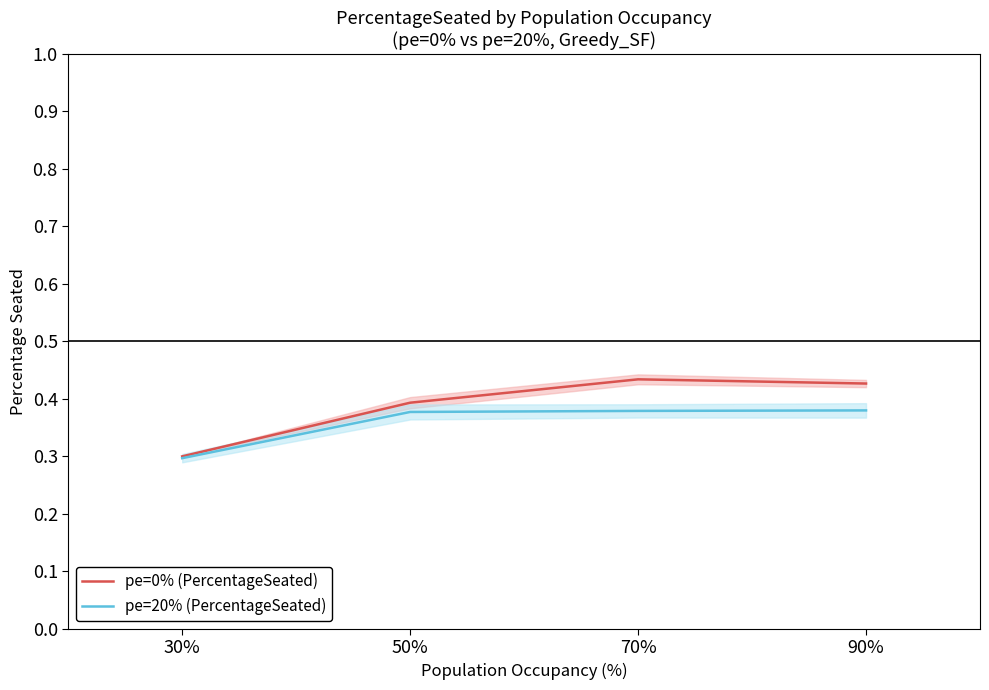

What is the label of the 3rd point from the right?

50%